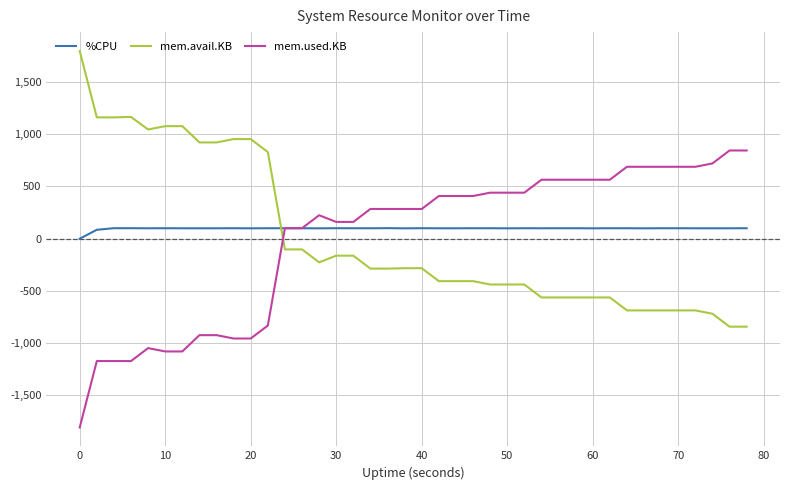

What is the greatest value displayed?

1797.8